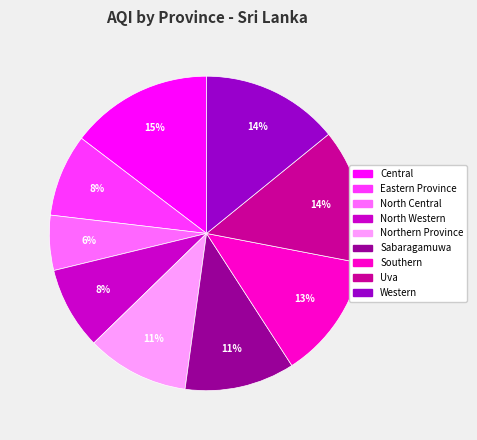

True or false: North Central accounts for 6% of the total.

True